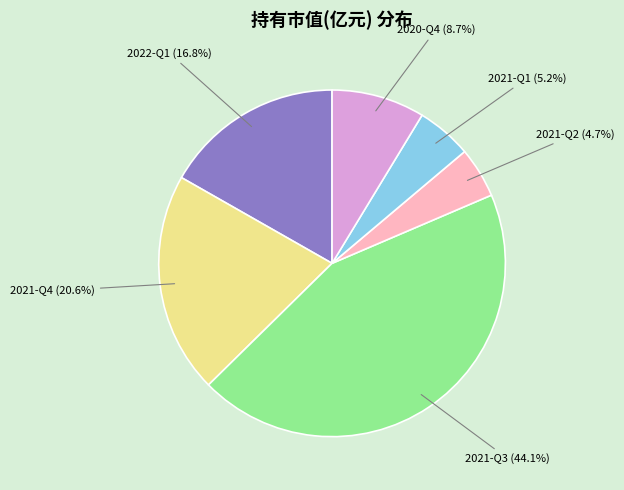

How many slices are in this pie chart?

6